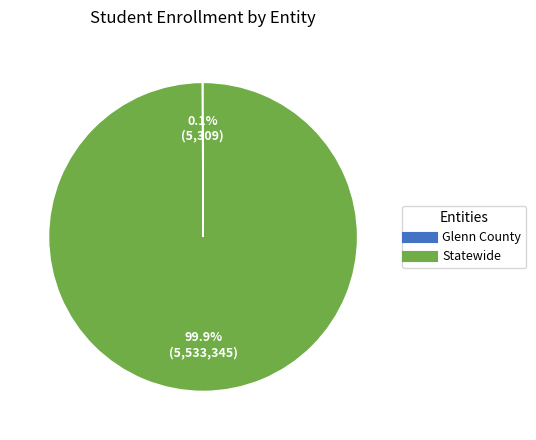

Does any single category account for the majority?

Yes